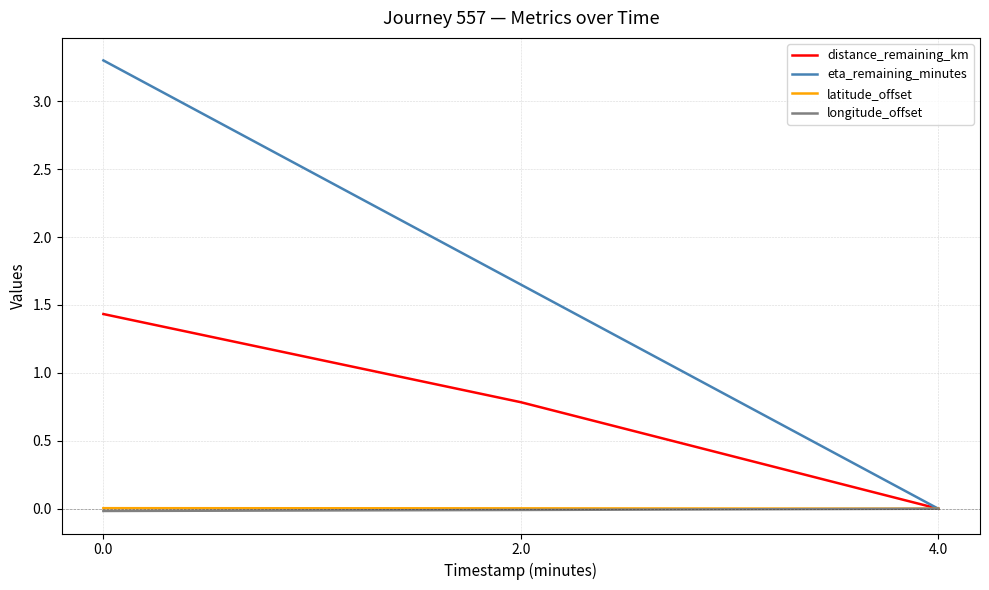

What is the difference between the maximum and second lowest values in the distance_remaining_km series?

0.6